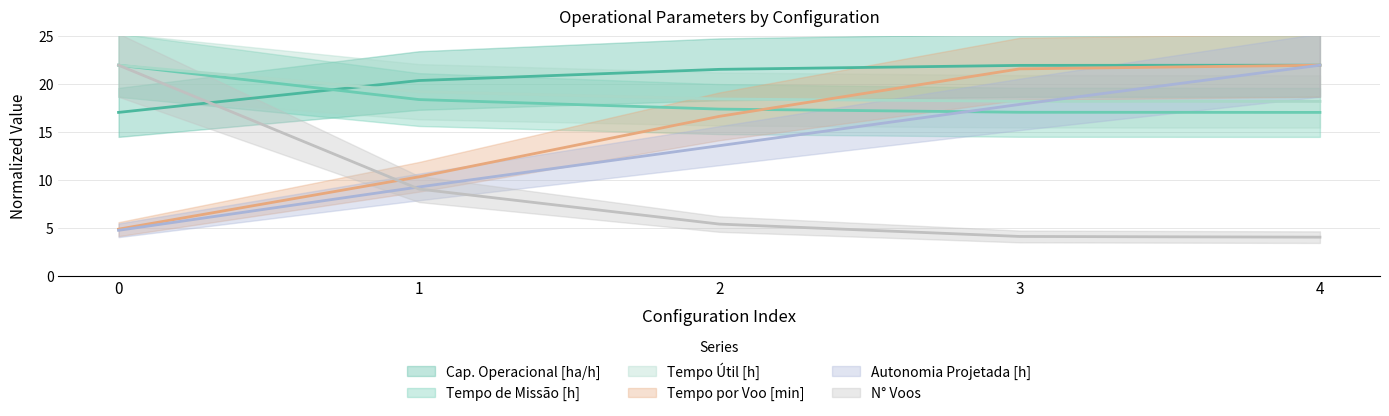

At which label is Capacidade operacional [ha/h] closest to 19?

1